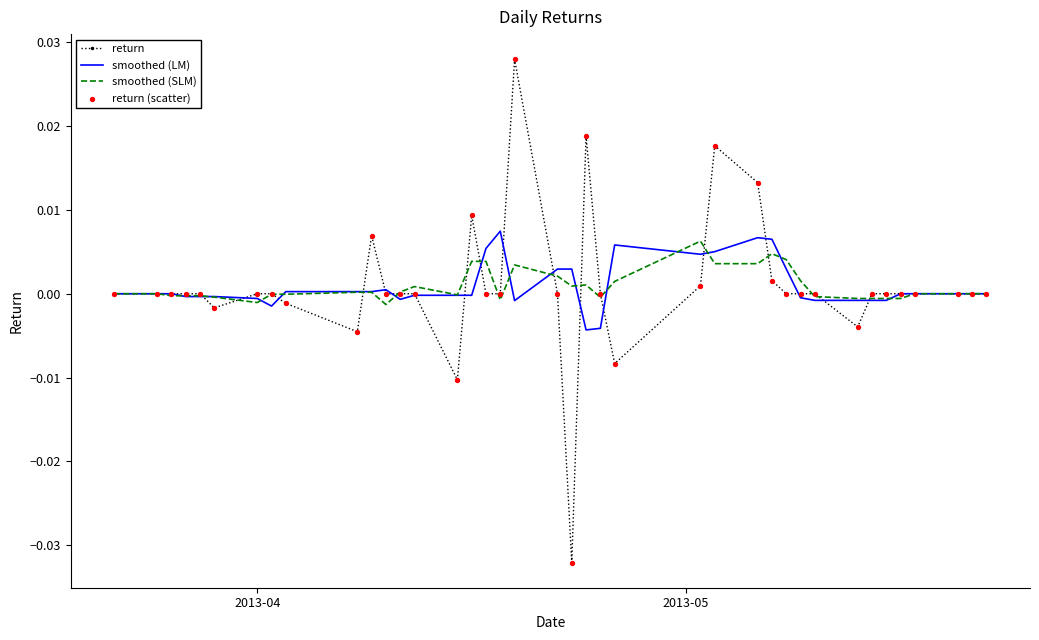

Which series has the largest range (max minus min)?

return